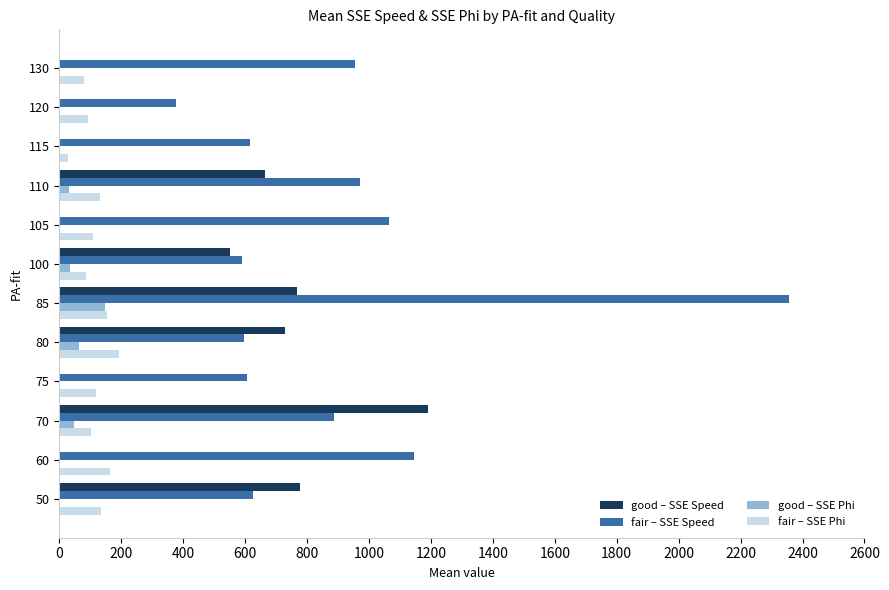

Count the number of categories in the chart.

12